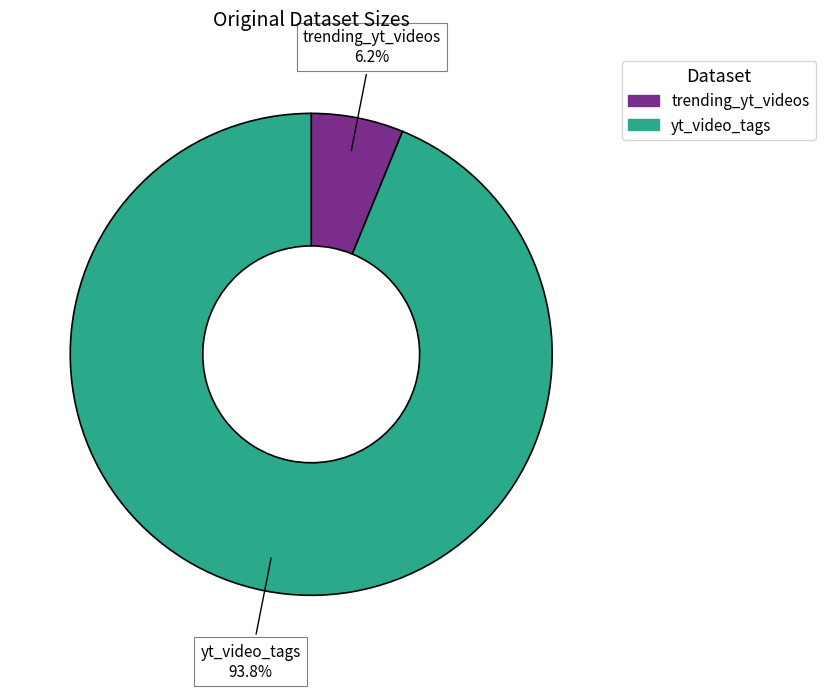

The trending_yt_videos slice represents 19% of the pie. True or false?

False